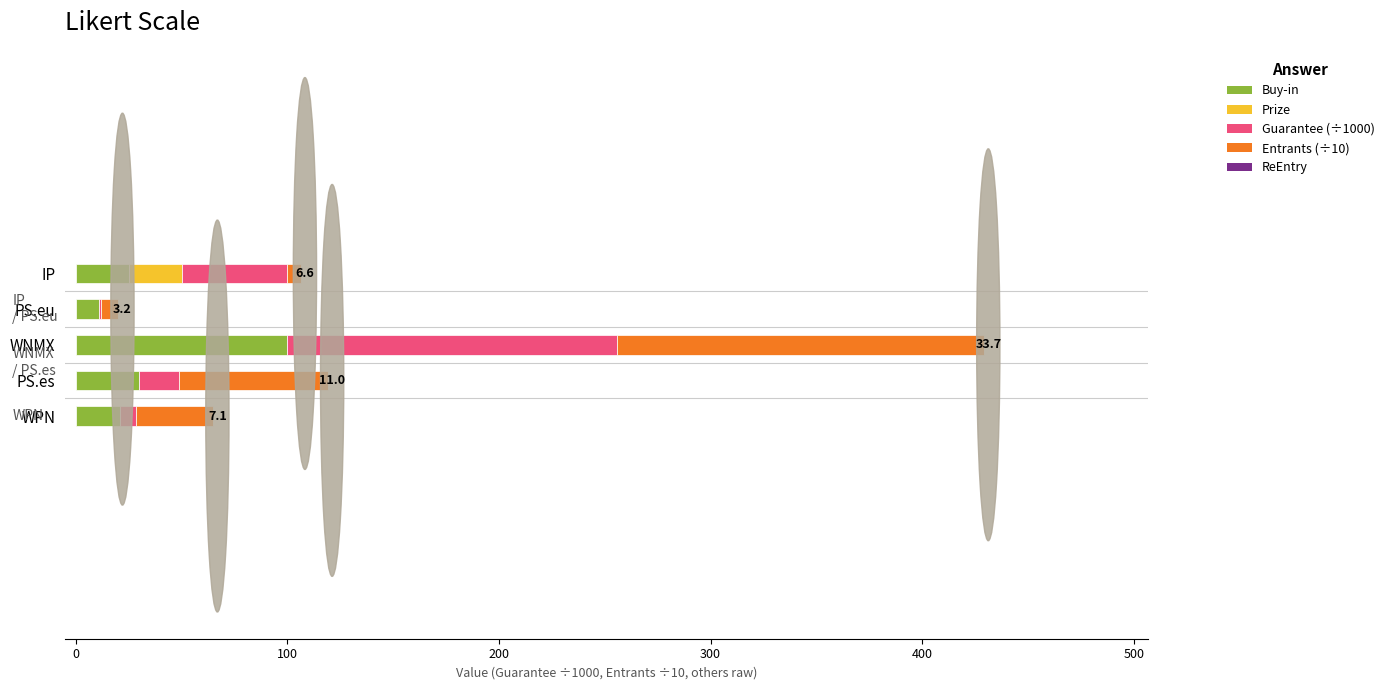

Count the number of data series in this chart.

4